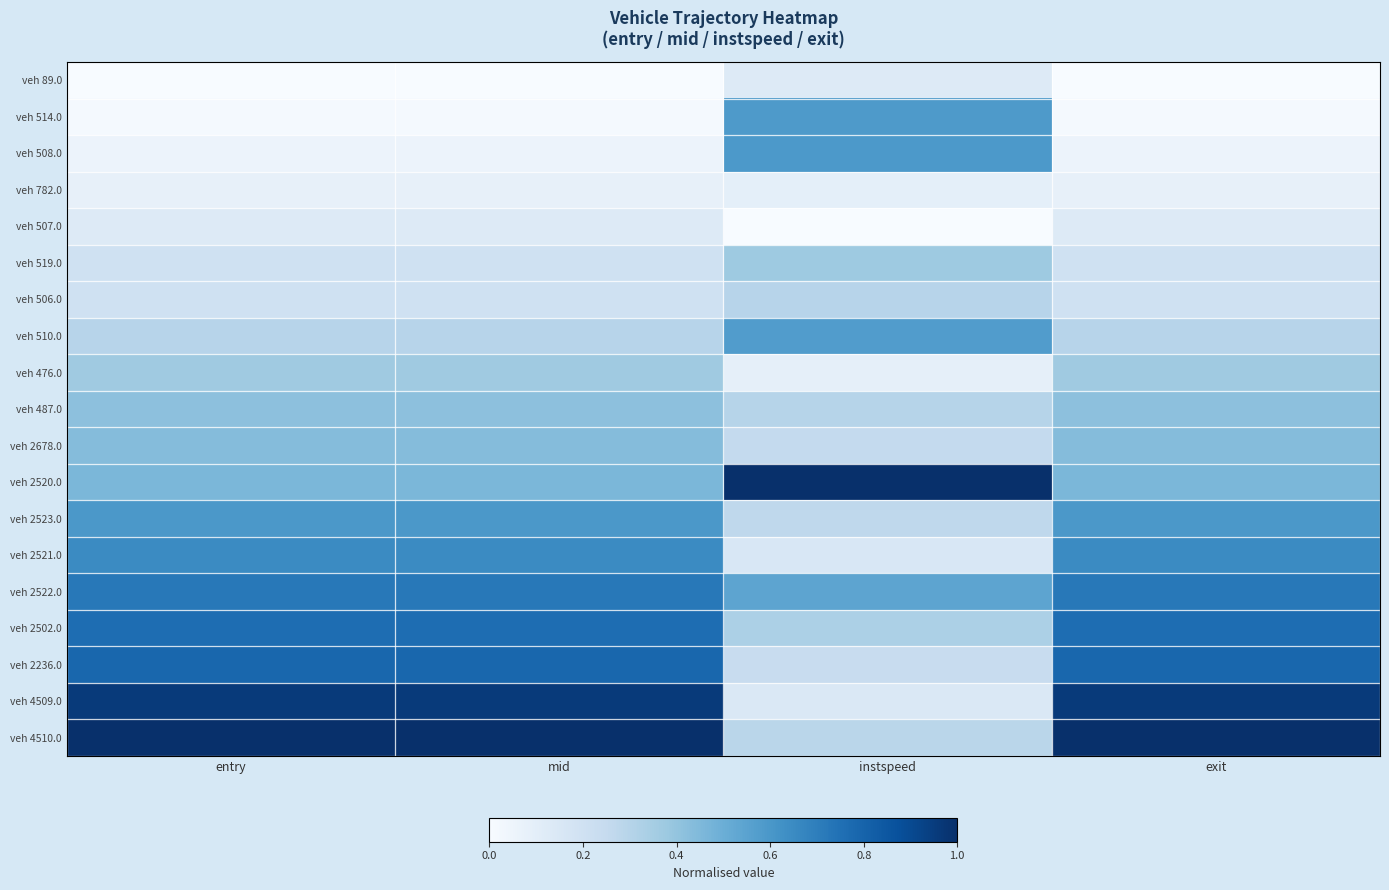

Which series has the largest total across all categories?

veh 4510.0